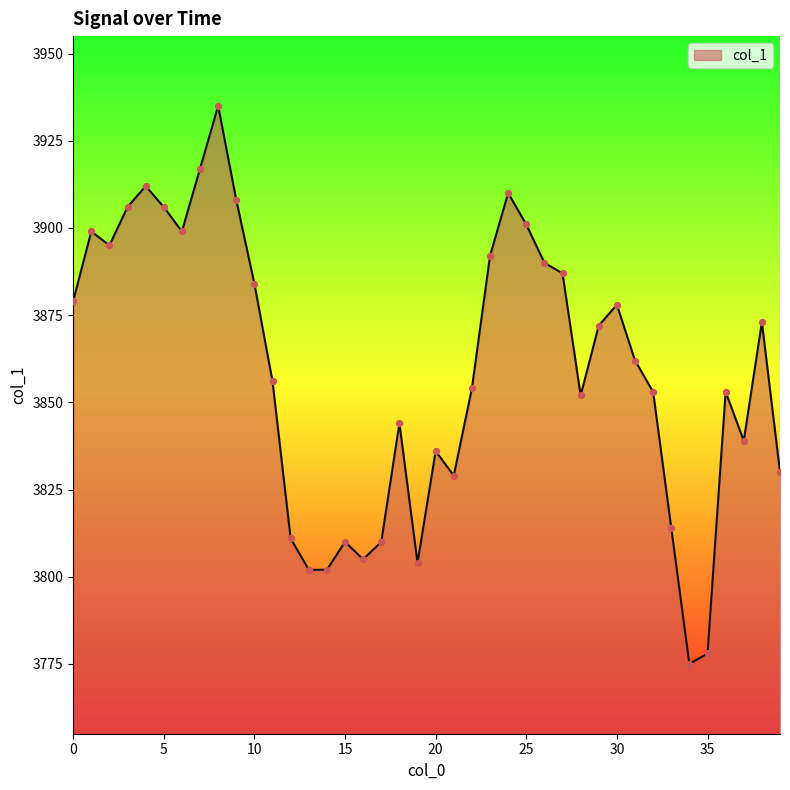

What is the greatest value displayed?

3935